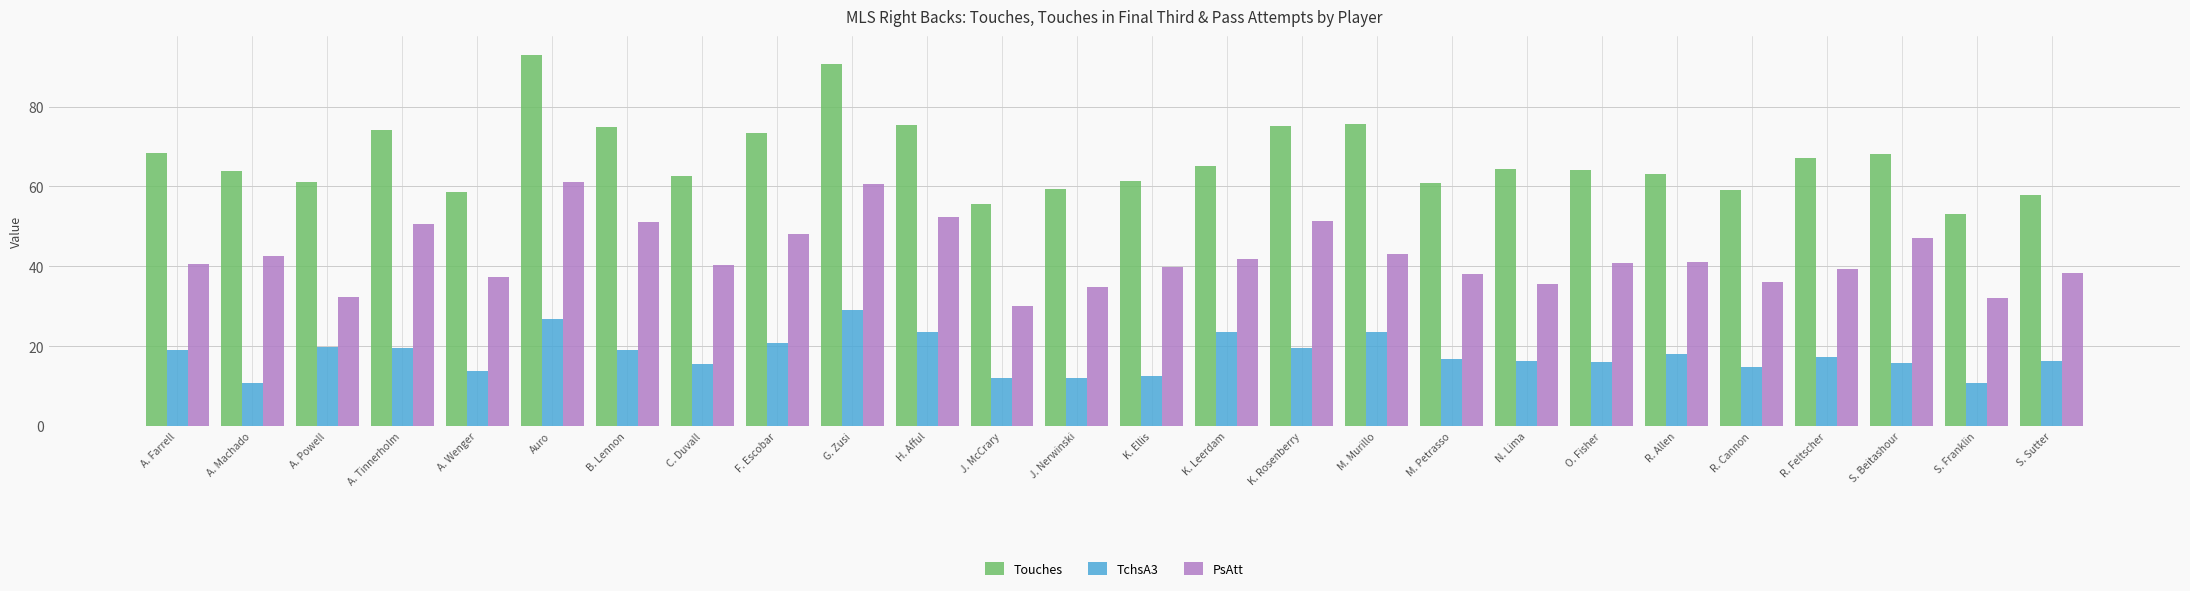

What is the difference between the second highest and second lowest values in the PsAtt series?

28.4